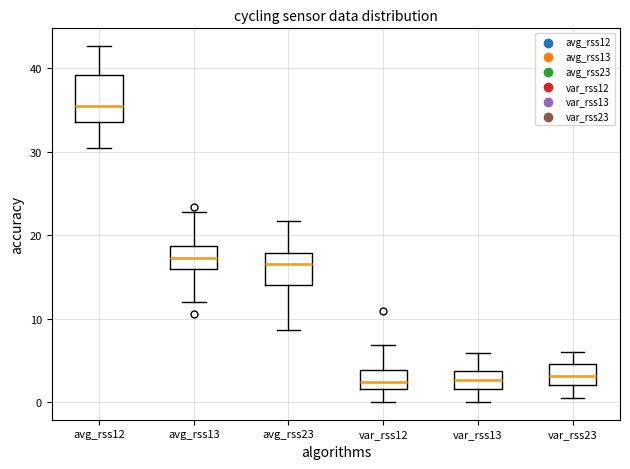

Which box has the highest median line?

avg_rss12